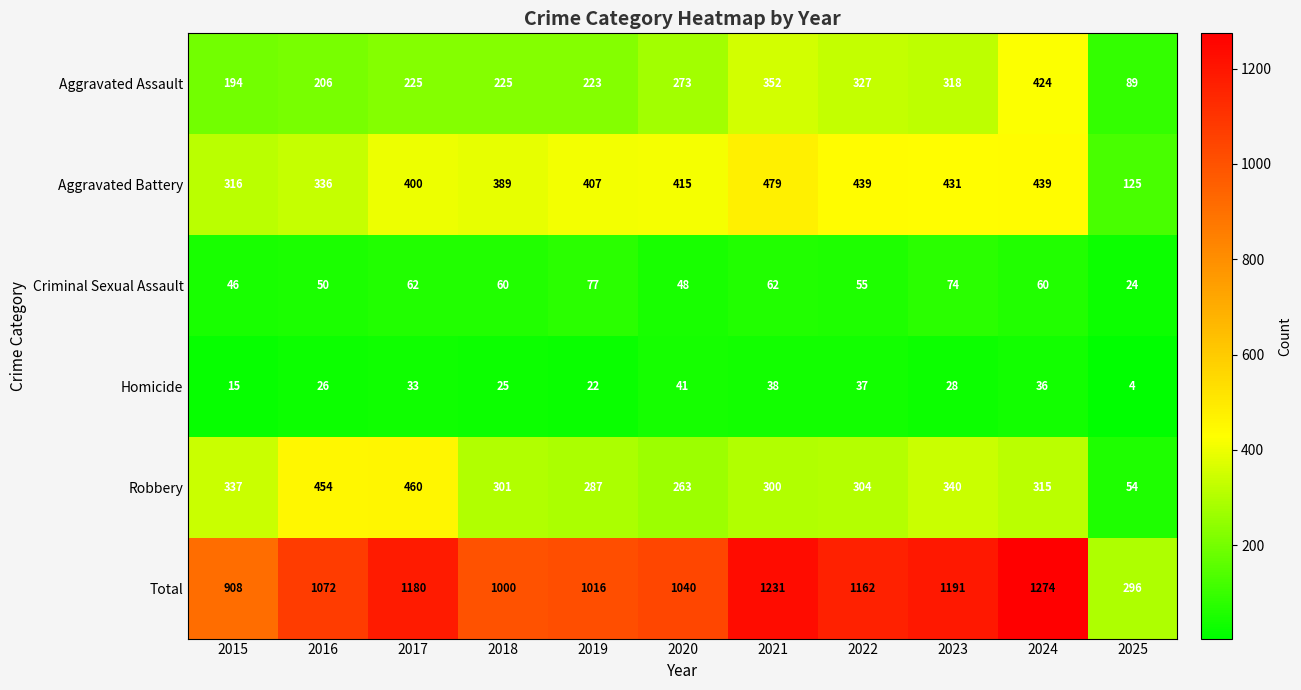

What is the difference between the highest and lowest values at 2020?

999